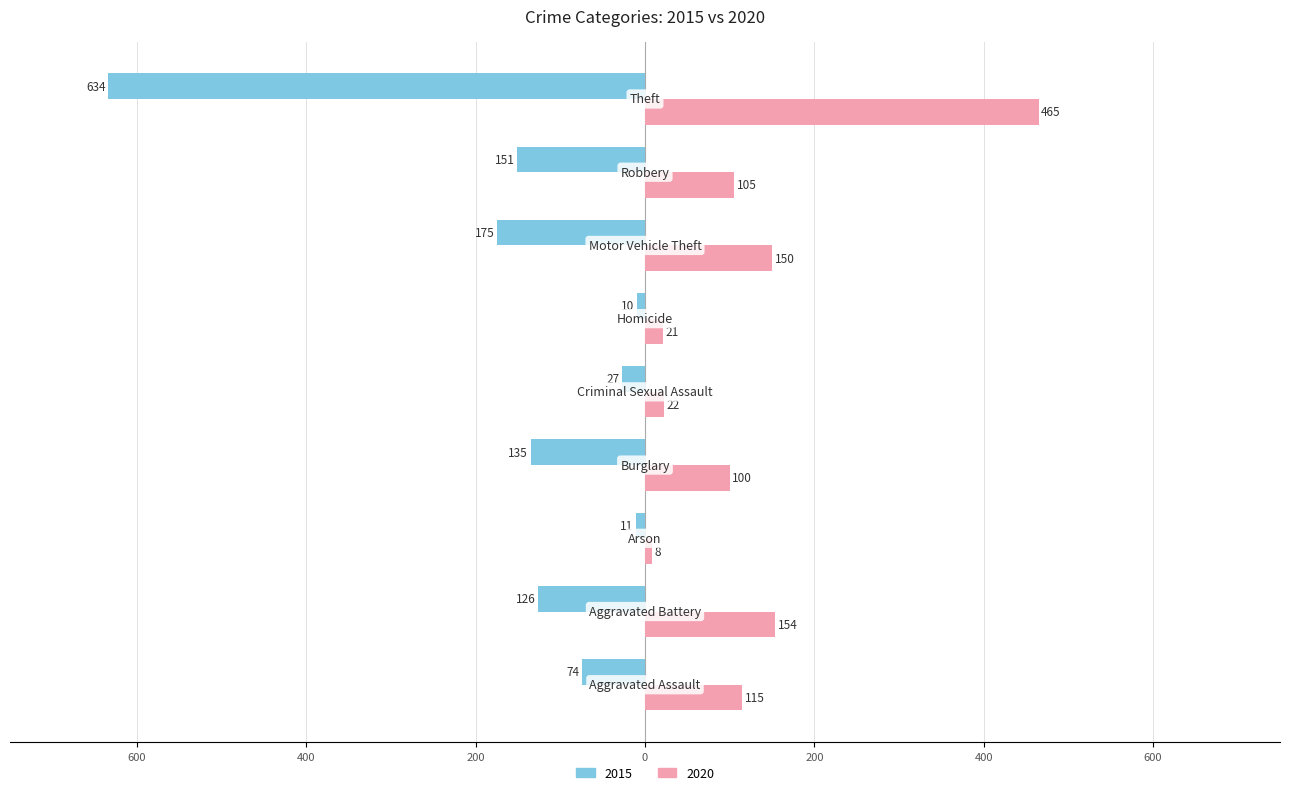

What are all the series names shown in the legend?

2015, 2020